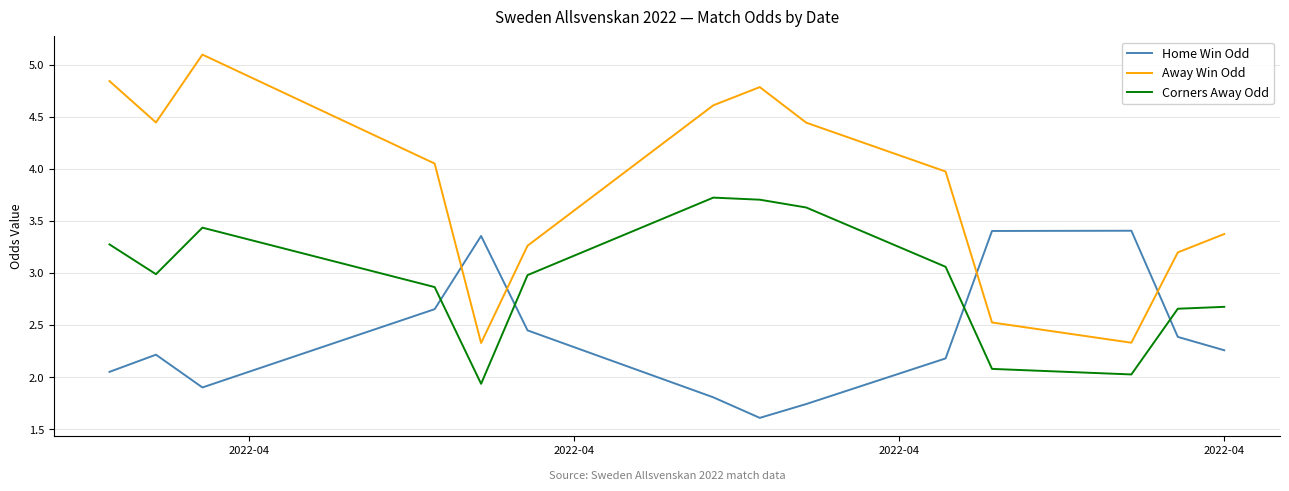

What is the maximum value shown in the chart?

5.1